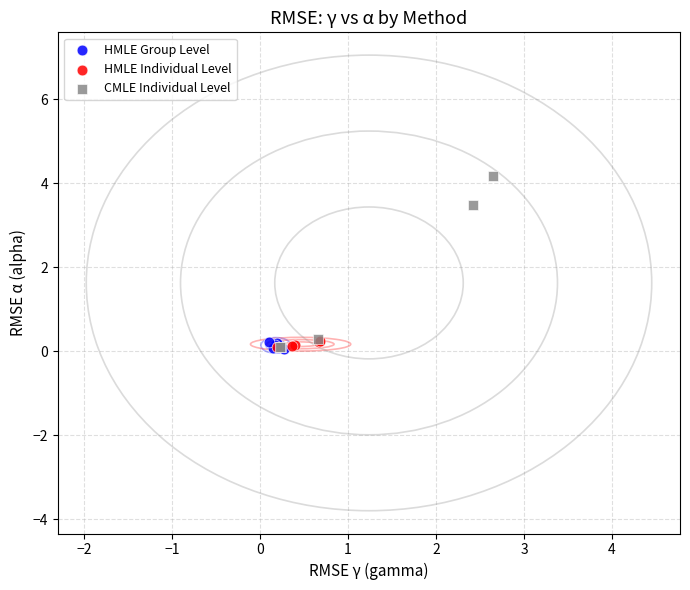

Which series contains the highest Y value?

CMLE Individual Level